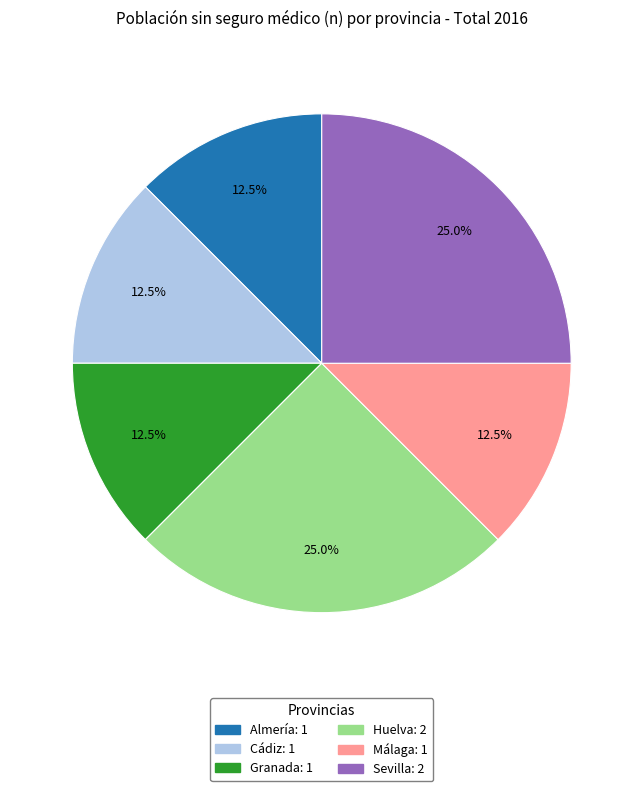

Is there a majority slice in this chart?

No